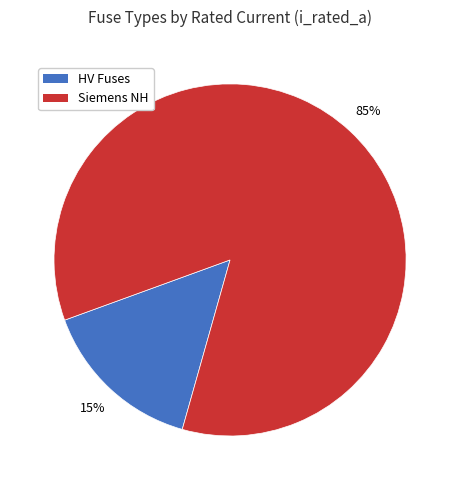

Count the number of slices in the pie.

2